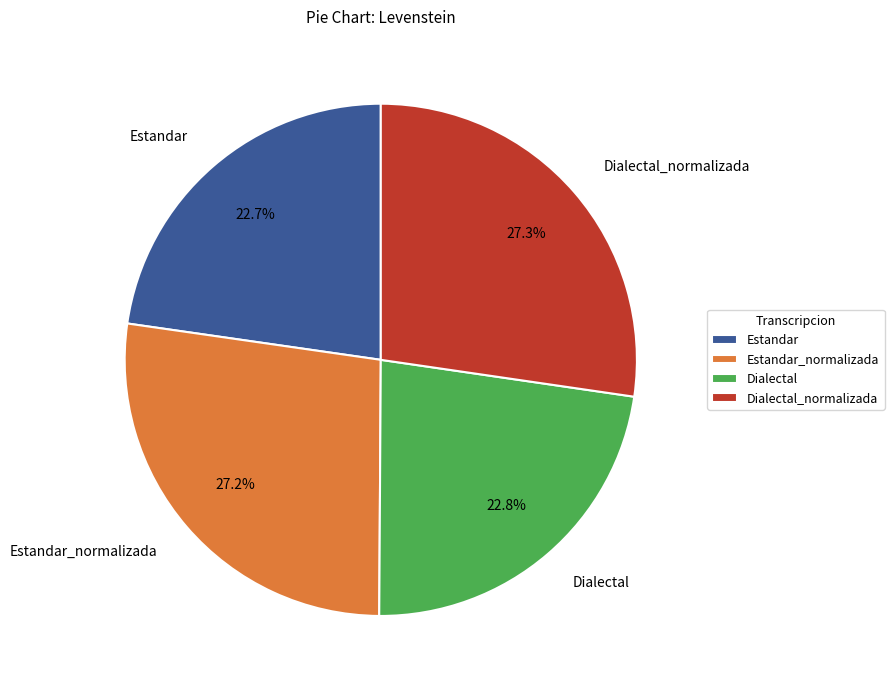

What percentage is NOT represented by Dialectal?

77.2%